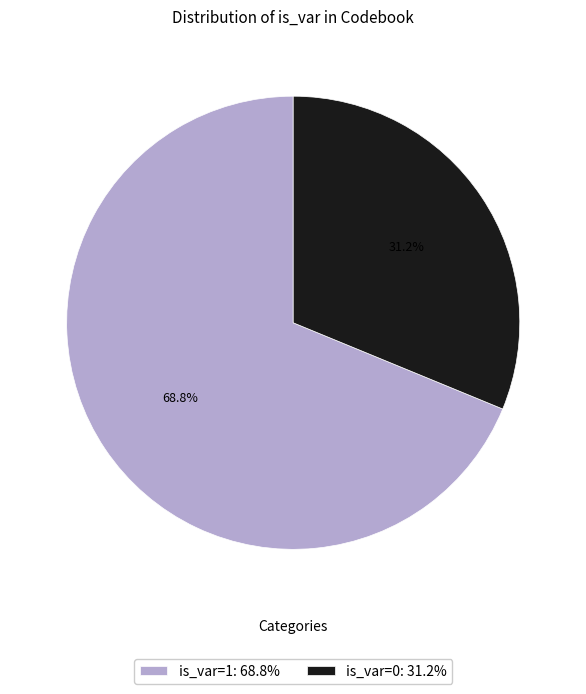

The is_var=0 slice represents 24% of the pie. True or false?

False